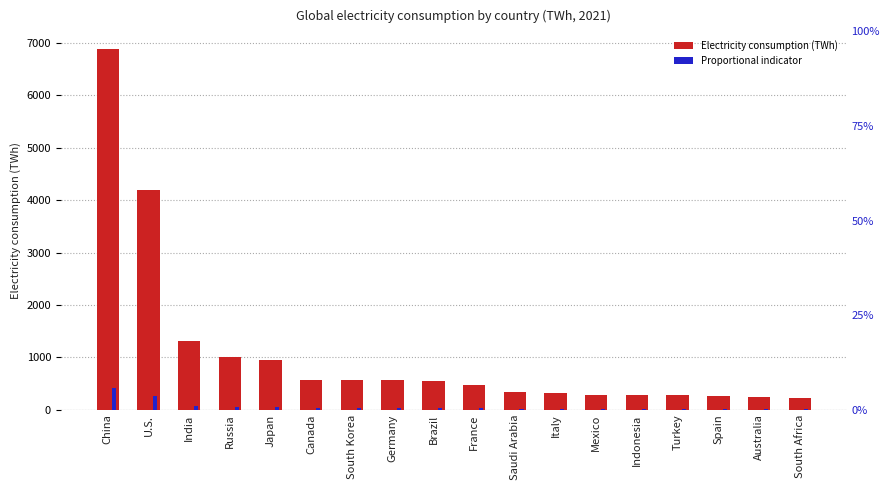

How many bars are there in each group?

2